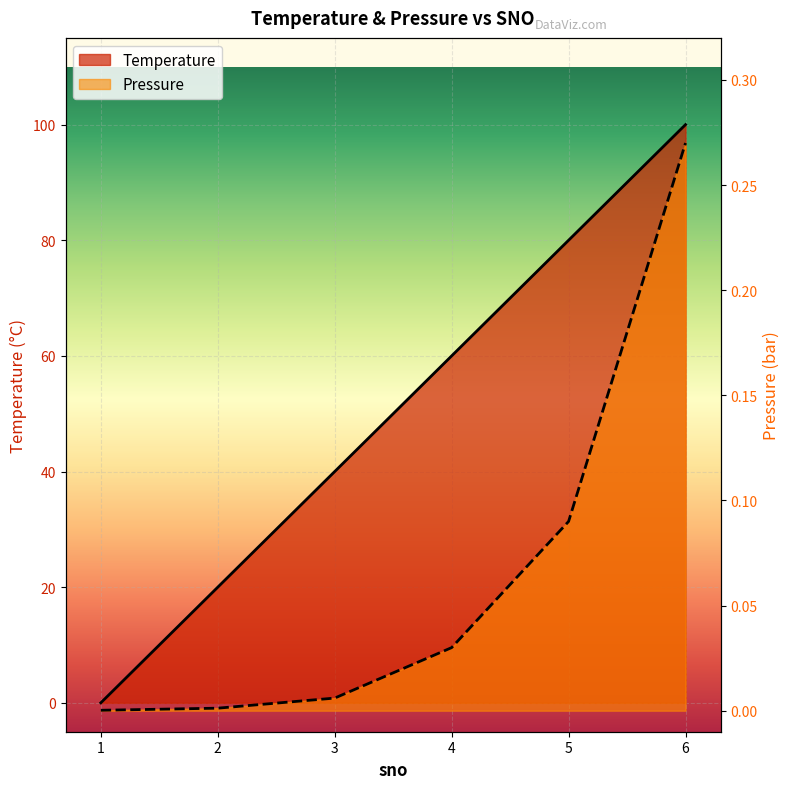

How many Temperature values are between 20 and 80?

4